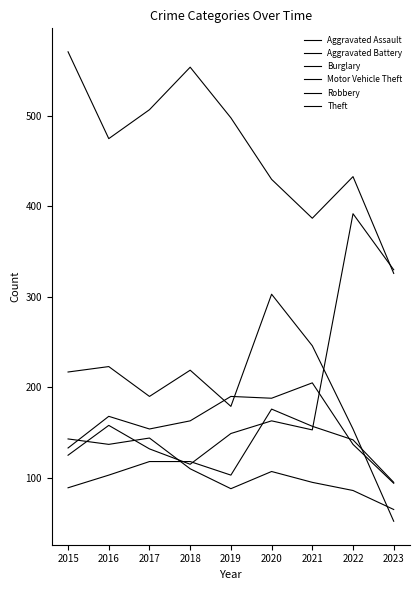

Which series has the largest total across all categories?

Theft